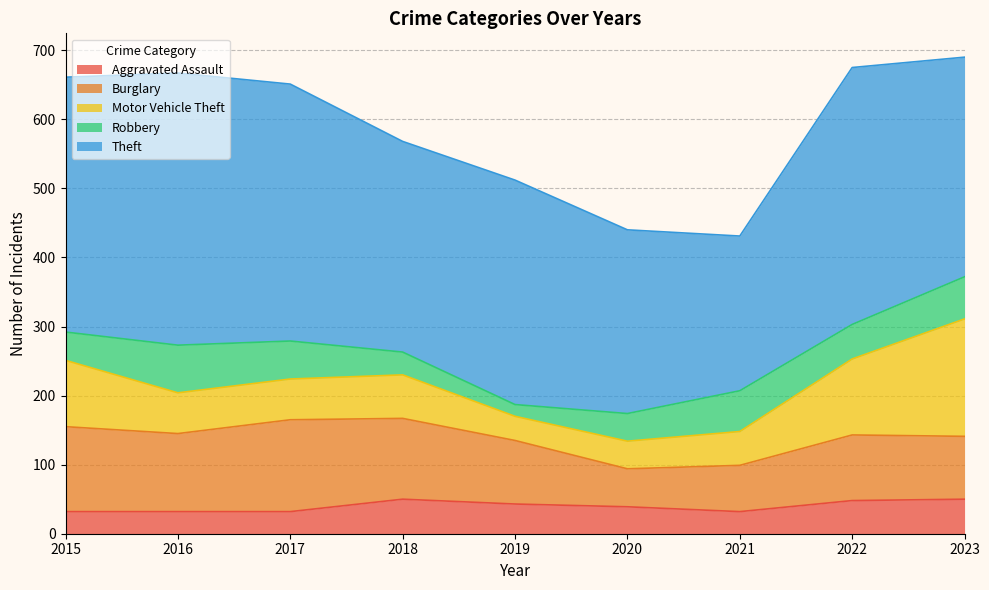

Where is the first local minimum for Robbery?

2019